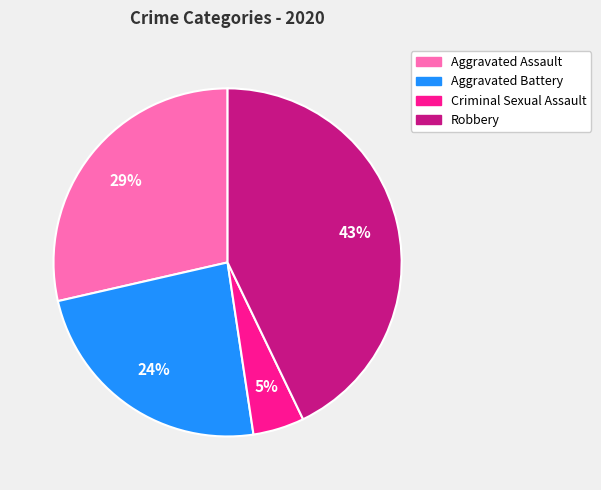

Which has a higher value, Criminal Sexual Assault or Aggravated Battery?

Aggravated Battery